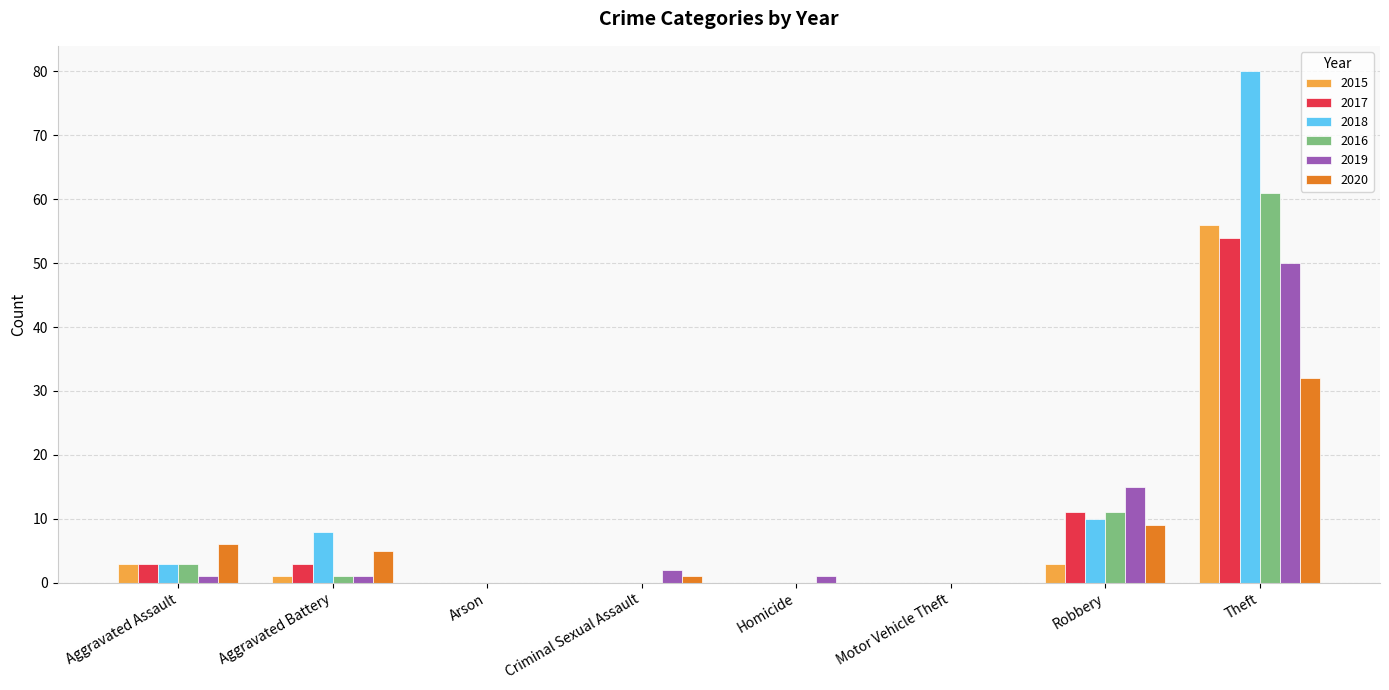

How many groups of bars are there?

8